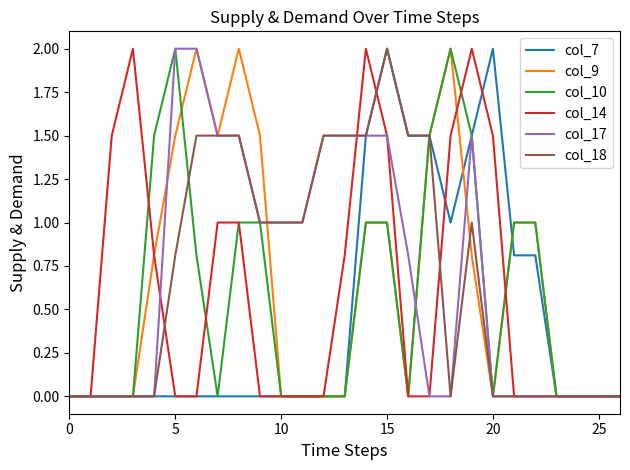

What is the highest value of the col_14 series?

2.0